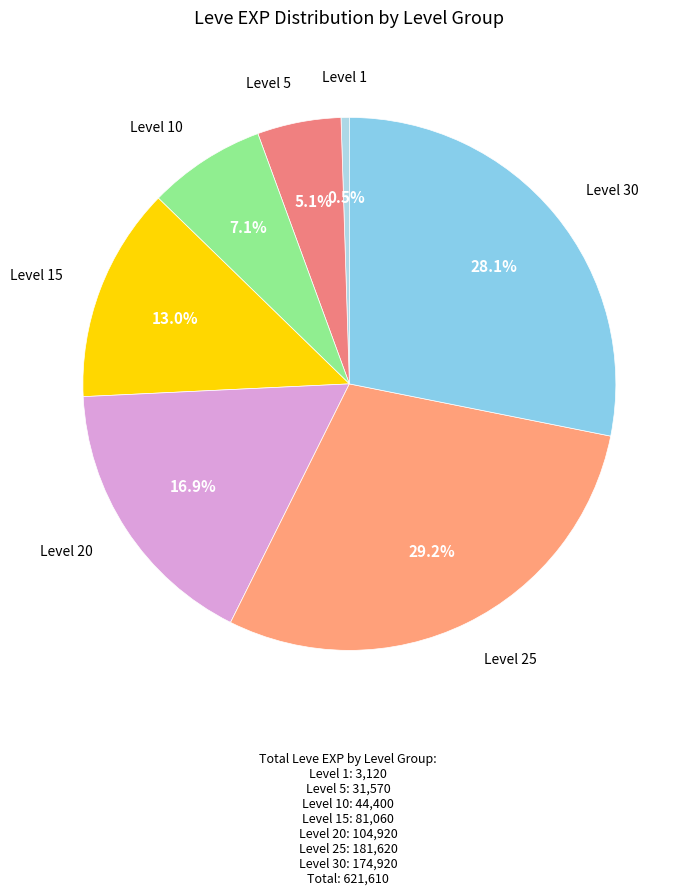

Is there a majority slice in this chart?

No